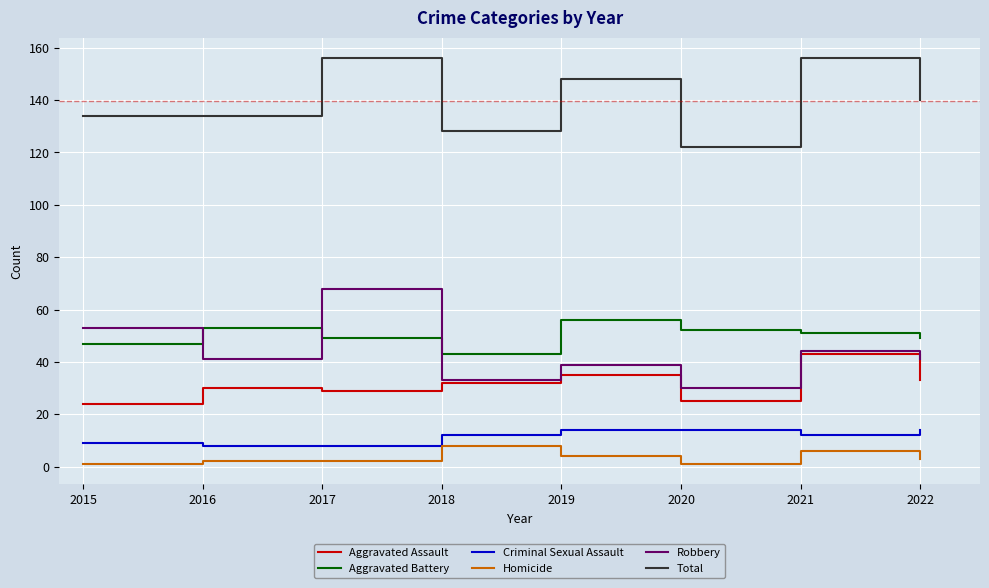

Is this an area chart (filled region under the line)?

No